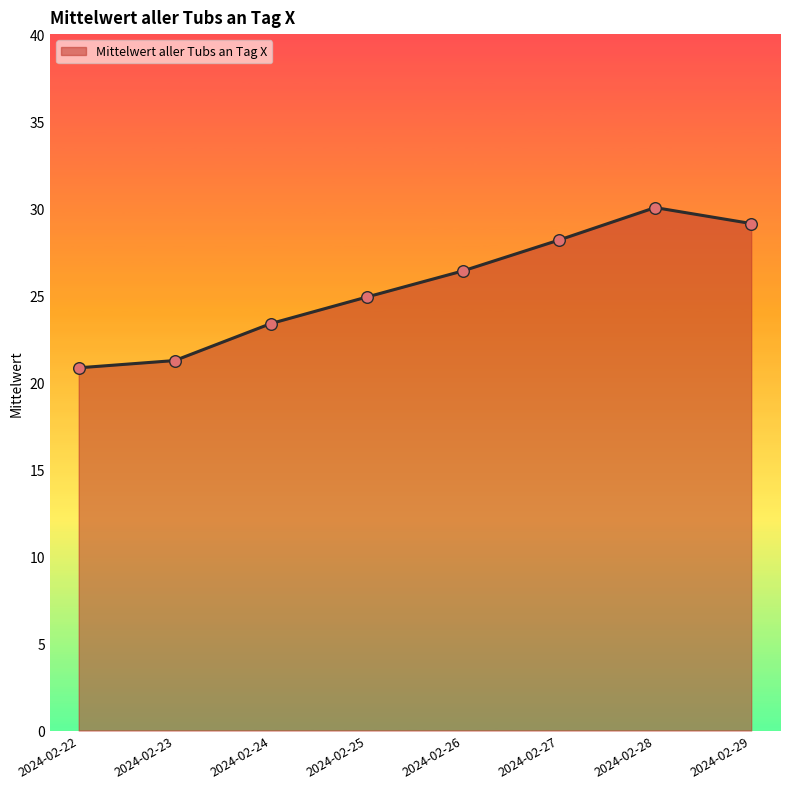

What is the change in value from 2024-02-25 to 2024-02-27?

+3.3